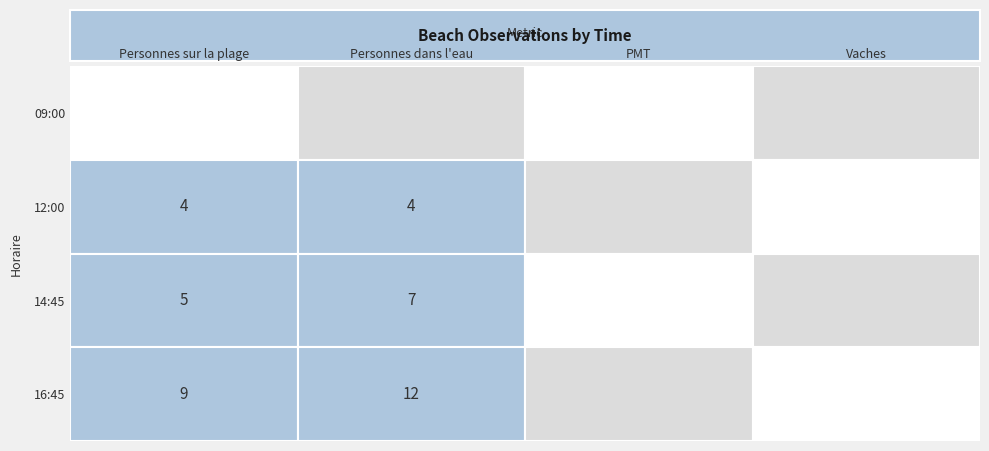

What value does the 14:45 series have at Personnes dans l'eau?

7